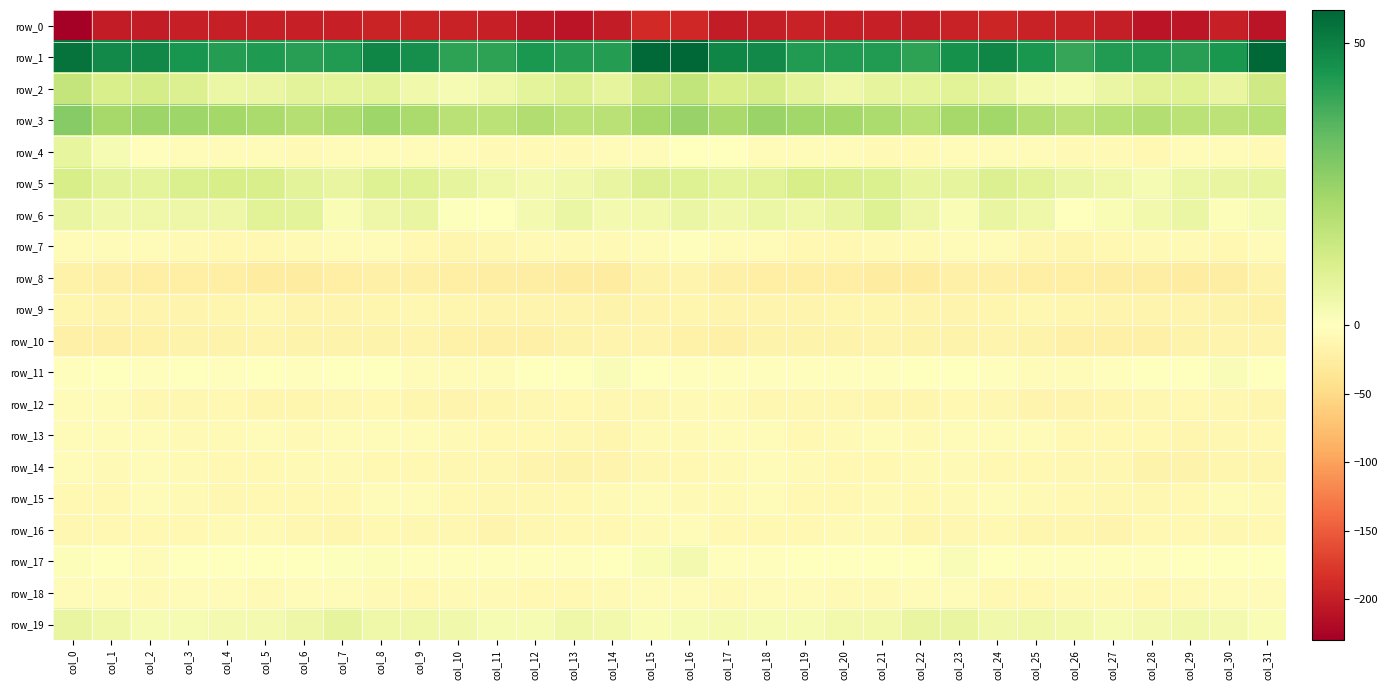

Reading right to left, extract all data points from this chart.

row_0: -208.7	-199.0	-207.1	-208.4	-201.0	-197.4	-196.8	-193.5	-197.3	-199.4	-197.9	-199.0	-197.2	-200.1	-201.4	-190.7	-189.4	-202.1	-209.1	-205.9	-198.8	-197.3	-195.2	-194.6	-198.6	-198.7	-198.1	-198.6	-197.7	-201.6	-202.6	-229.8
row_1: 55.9	44.6	42.8	43.6	43.3	40.4	44.6	48.8	46.0	41.9	43.6	43.5	43.7	47.7	48.5	55.6	55.5	42.9	42.9	44.1	41.6	41.6	46.6	48.7	43.6	42.5	44.1	42.9	45.1	48.4	47.9	53.0
row_2: 13.2	6.5	9.5	9.0	5.9	2.6	3.0	6.8	8.6	7.6	7.0	4.7	8.2	11.8	11.5	16.5	14.1	7.2	10.0	7.8	4.7	2.2	4.2	8.3	7.8	7.9	5.8	5.5	10.0	12.1	11.1	16.0
row_3: 18.8	17.4	17.5	19.6	18.6	17.2	19.6	22.8	22.1	18.6	20.6	22.3	22.8	24.3	21.6	24.8	21.9	18.0	17.6	19.8	17.6	18.0	21.0	23.3	20.4	19.1	21.4	22.5	23.6	23.6	22.2	27.8
row_4: -8.7	-6.9	-6.5	-9.3	-7.4	-7.8	-6.0	-6.3	-5.5	-8.7	-7.6	-4.4	-6.3	-4.4	0.4	0.2	-4.0	-5.4	-8.7	-8.2	-8.3	-6.5	-6.2	-5.9	-6.7	-8.7	-6.3	-4.6	-6.5	-2.3	2.3	6.7
row_5: 6.6	6.1	5.4	2.4	4.6	5.7	8.7	9.8	7.4	6.9	10.5	11.3	11.7	8.6	7.7	9.4	10.0	6.5	4.1	3.3	4.8	7.0	9.5	9.2	6.4	8.3	11.2	11.6	10.8	7.6	8.3	11.8
row_6: 2.4	0.9	5.8	3.7	2.1	-0.8	4.7	6.5	2.0	5.2	9.4	6.3	4.5	5.6	4.0	5.7	3.8	3.2	5.7	3.2	0.4	0.8	6.4	4.9	1.9	8.0	8.5	5.1	5.2	4.7	4.1	6.5
row_7: -6.8	-10.3	-7.6	-7.5	-10.3	-13.2	-11.1	-6.1	-4.7	-7.6	-8.3	-9.6	-9.3	-7.1	-6.8	-3.1	-5.8	-8.9	-7.8	-7.9	-11.9	-12.8	-9.4	-4.5	-6.2	-7.4	-9.3	-9.3	-8.7	-6.5	-7.1	-4.3
row_8: -17.2	-24.2	-26.4	-24.3	-24.9	-23.1	-21.6	-20.6	-21.5	-25.3	-26.3	-23.2	-22.5	-22.5	-20.8	-14.7	-17.2	-25.1	-26.2	-24.2	-24.6	-22.2	-21.1	-20.3	-23.1	-26.0	-25.4	-22.3	-23.1	-21.8	-20.8	-19.7
row_9: -19.6	-17.8	-15.7	-15.9	-15.1	-13.8	-12.2	-12.7	-14.6	-15.6	-13.0	-12.9	-15.5	-14.8	-15.4	-14.2	-16.0	-16.5	-15.8	-15.6	-15.0	-12.8	-11.8	-13.7	-15.1	-14.9	-12.1	-14.2	-15.6	-14.8	-15.7	-13.9
row_10: -15.0	-16.1	-16.7	-19.8	-20.1	-20.4	-16.7	-15.8	-16.7	-17.6	-15.4	-16.3	-17.5	-17.4	-20.9	-18.8	-15.4	-16.0	-17.9	-20.0	-20.5	-19.3	-15.7	-16.2	-17.4	-16.9	-15.0	-17.5	-16.3	-19.2	-21.3	-21.2
row_11: -1.6	1.7	-0.1	0.1	-2.1	-6.6	-6.2	-2.1	-0.5	-1.6	-1.9	-2.0	-2.5	-2.1	-3.1	-3.5	-0.3	1.4	-0.5	-0.1	-4.1	-6.8	-4.7	-1.1	-0.7	-1.9	-1.6	-2.6	-1.7	-3.1	-1.7	-2.0
row_12: -13.2	-12.3	-9.8	-12.1	-12.7	-14.7	-14.8	-10.8	-10.3	-13.6	-14.1	-11.2	-10.9	-12.1	-8.0	-7.9	-12.5	-10.9	-10.5	-12.3	-13.6	-14.9	-13.5	-10.1	-11.1	-14.3	-13.1	-10.4	-12.0	-11.2	-5.8	-6.4
row_13: -9.3	-12.5	-12.8	-10.3	-10.6	-9.4	-6.0	-4.6	-6.3	-8.1	-6.2	-8.1	-9.0	-5.9	-5.4	-7.3	-8.8	-13.4	-11.6	-10.2	-10.5	-8.4	-4.7	-5.2	-7.2	-7.5	-6.3	-8.8	-8.4	-4.8	-5.8	-6.1
row_14: -13.9	-13.9	-16.4	-16.3	-12.0	-11.1	-9.9	-9.1	-8.4	-7.9	-9.1	-9.7	-8.5	-6.6	-8.2	-9.6	-11.3	-14.5	-16.9	-14.8	-11.4	-10.8	-9.1	-9.2	-7.7	-8.7	-9.3	-9.3	-7.6	-6.5	-8.7	-6.8
row_15: -7.5	-6.3	-9.8	-12.0	-11.6	-10.6	-8.0	-5.5	-8.1	-10.1	-8.3	-10.7	-9.4	-6.1	-8.4	-8.5	-4.8	-7.5	-10.8	-12.0	-11.7	-9.6	-6.9	-5.8	-9.5	-9.1	-9.0	-11.2	-7.3	-6.6	-9.7	-10.6
row_16: -9.7	-11.4	-9.4	-10.1	-14.5	-12.7	-12.6	-10.2	-11.3	-14.1	-8.7	-7.7	-9.4	-10.2	-9.1	-5.7	-8.6	-10.6	-9.4	-11.8	-14.7	-12.1	-11.9	-9.8	-13.2	-12.1	-7.8	-8.4	-9.9	-10.0	-9.6	-11.1
row_17: -0.8	-0.9	-1.6	-3.1	-3.1	-2.5	-3.5	0.2	1.5	-0.3	0.3	-0.3	-0.6	-2.9	-2.9	3.2	1.8	-1.2	-2.6	-3.3	-2.9	-2.6	-2.5	1.3	0.5	0.0	0.0	-0.3	-1.4	-3.9	-1.5	0.9
row_18: -6.3	-6.9	-8.6	-9.3	-8.5	-8.4	-9.2	-9.3	-4.9	-5.4	-7.2	-7.4	-6.3	-6.6	-8.5	-4.1	-5.6	-7.3	-9.4	-9.1	-8.3	-8.7	-9.4	-8.0	-4.1	-6.5	-7.4	-7.1	-5.7	-7.9	-7.0	-3.6
row_19: 2.2	3.4	4.3	3.3	2.2	3.6	4.6	4.2	6.2	6.5	3.6	3.7	2.2	2.3	2.6	2.5	2.1	3.6	4.6	2.6	2.3	4.2	4.6	4.4	7.4	5.2	3.3	3.2	2.3	2.3	4.4	6.5